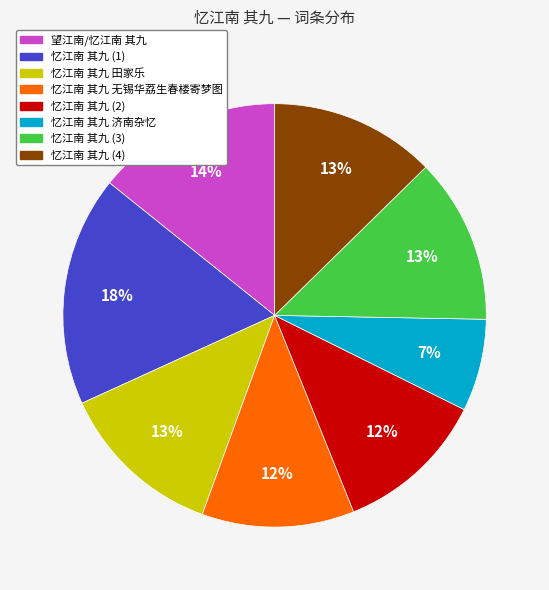

Which slice is the largest?

忆江南 其九 (1)